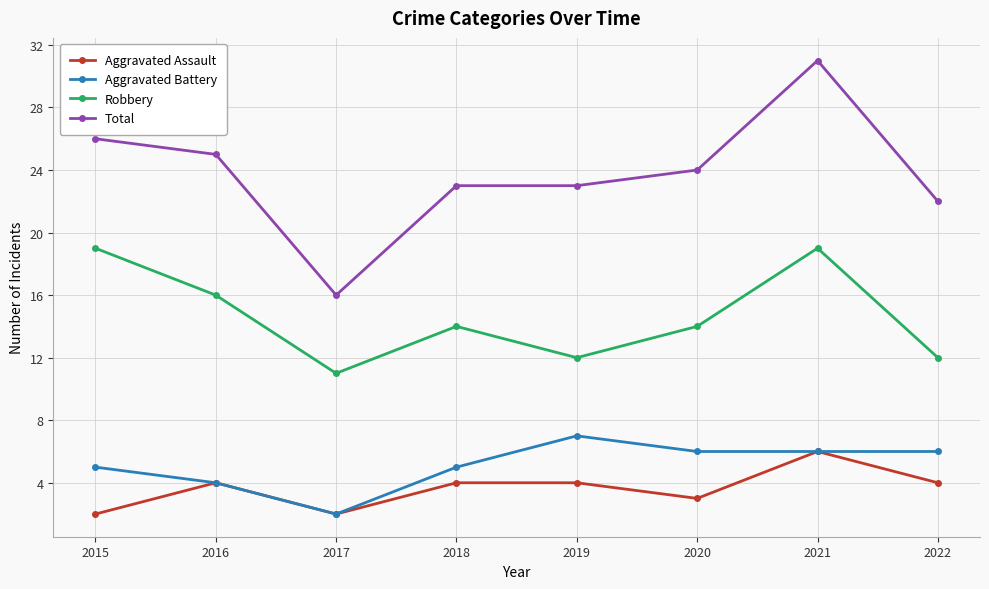

Reading left to right, list all the values displayed in this chart.

Aggravated Assault: 2015=2	2016=4	2017=2	2018=4	2019=4	2020=3	2021=6	2022=4
Aggravated Battery: 2015=5	2016=4	2017=2	2018=5	2019=7	2020=6	2021=6	2022=6
Robbery: 2015=19	2016=16	2017=11	2018=14	2019=12	2020=14	2021=19	2022=12
Total: 2015=26	2016=25	2017=16	2018=23	2019=23	2020=24	2021=31	2022=22